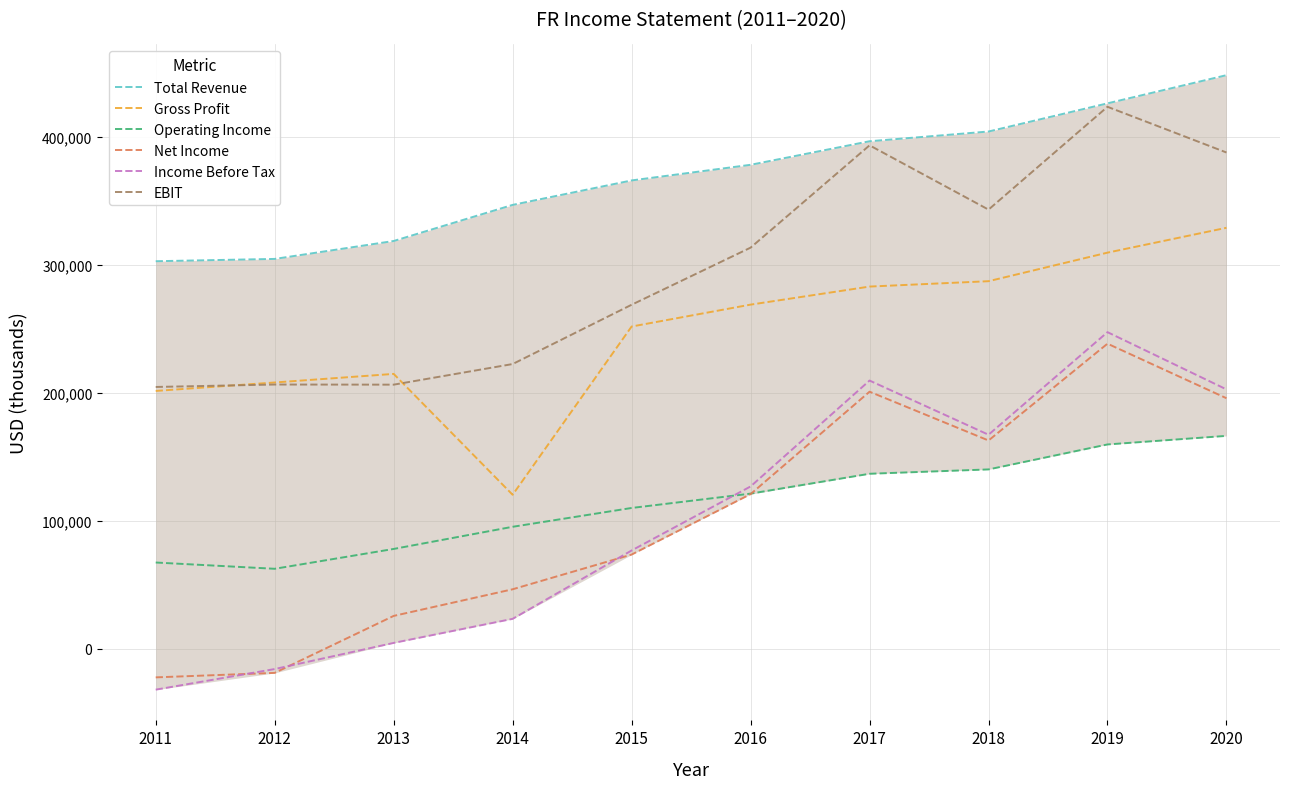

At which label does Total Revenue first exceed 378000?

2017